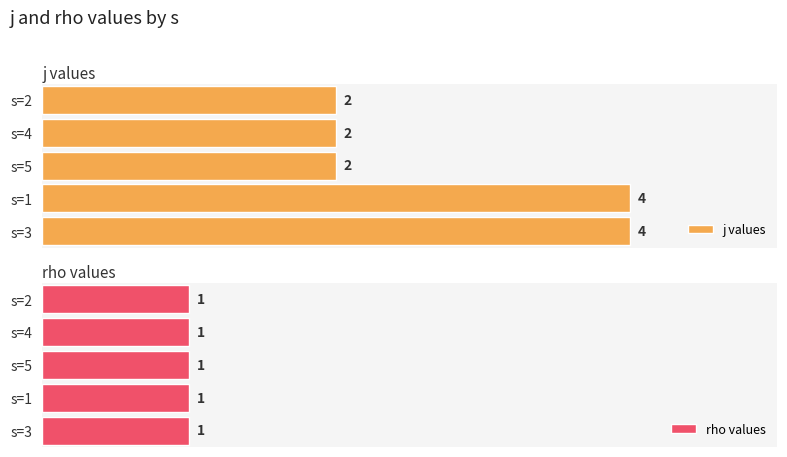

What is the value of the j values bar at the 4th from the left?

4.0